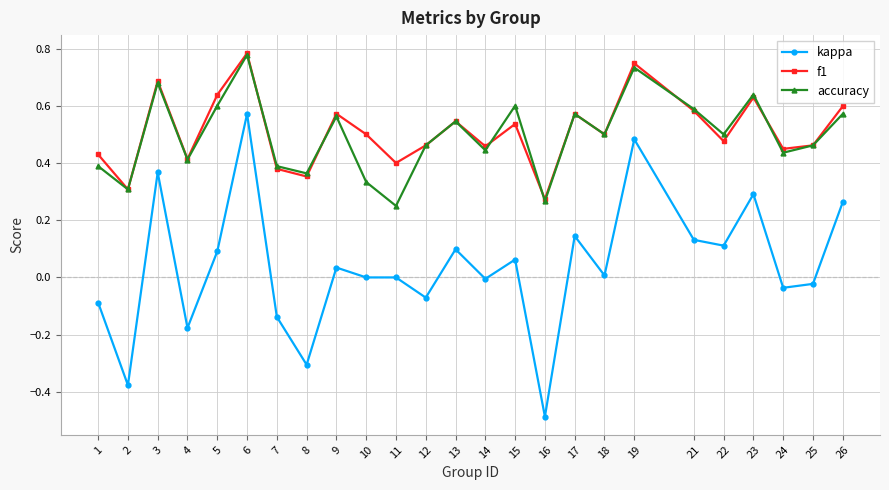

How many categories are shown in the chart?

25